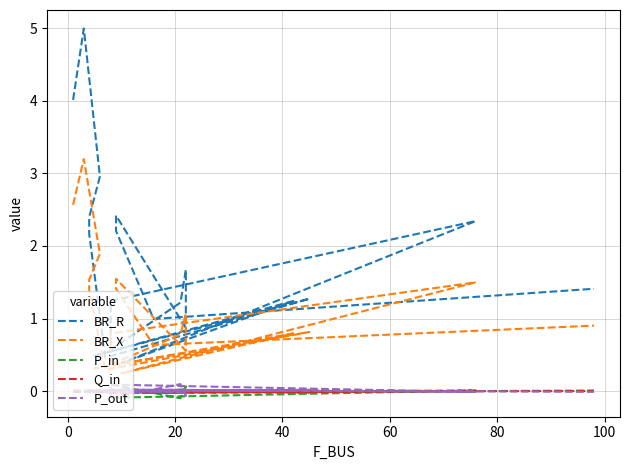

True or false: BR_X and BR_R cross at least once.

False